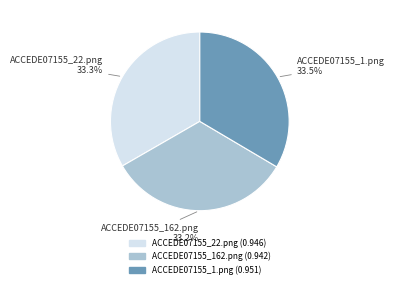

What portion of the pie excludes ACCEDE07155_162.png?

66.8%